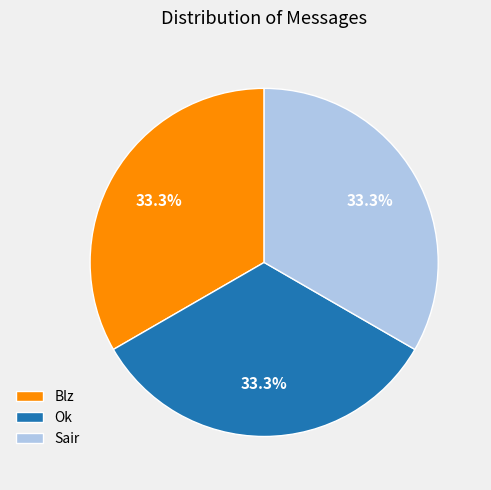

What percentage do Blz and Ok together represent?

66.7%